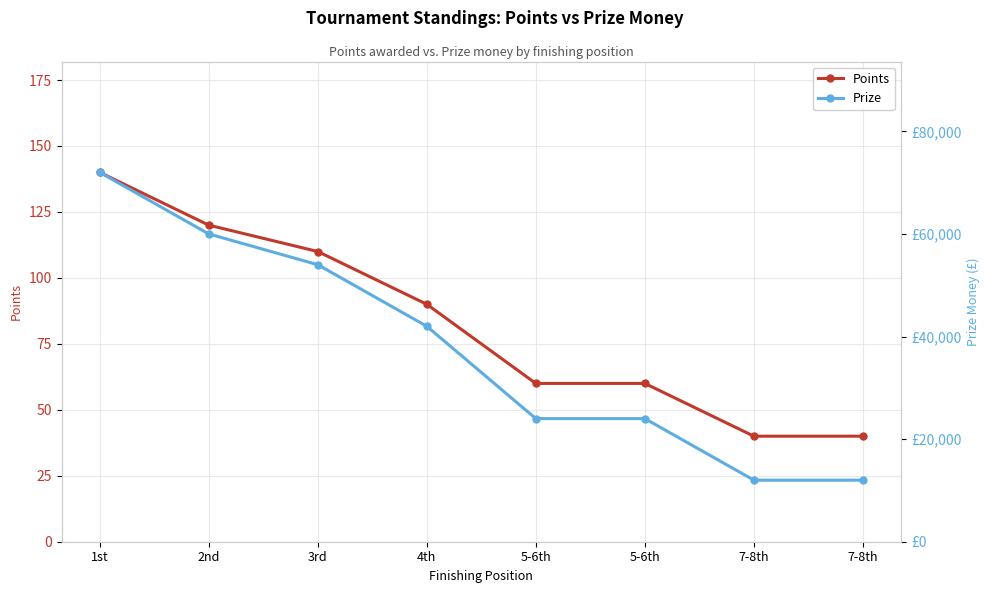

Between 1st and 7-8th, which series saw the biggest shift?

Prize